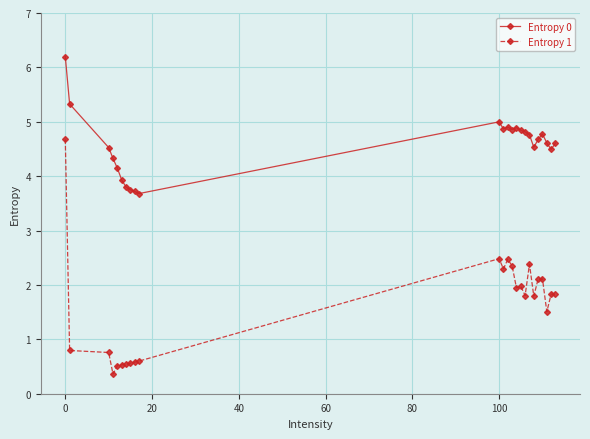

Which series has the largest total across all categories?

Entropy 0